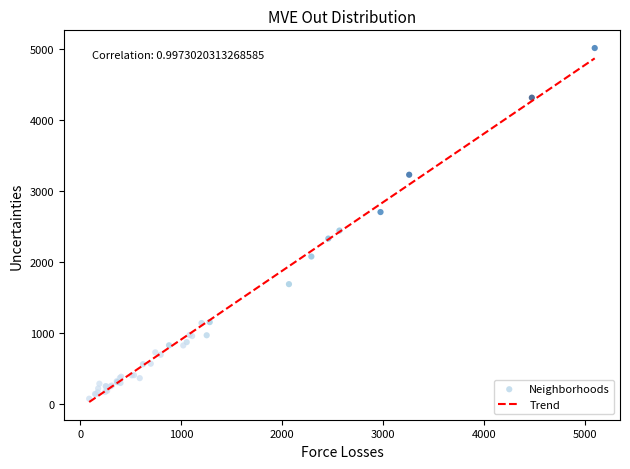

What Y value in the scatter plot is closest to 2542?

2441